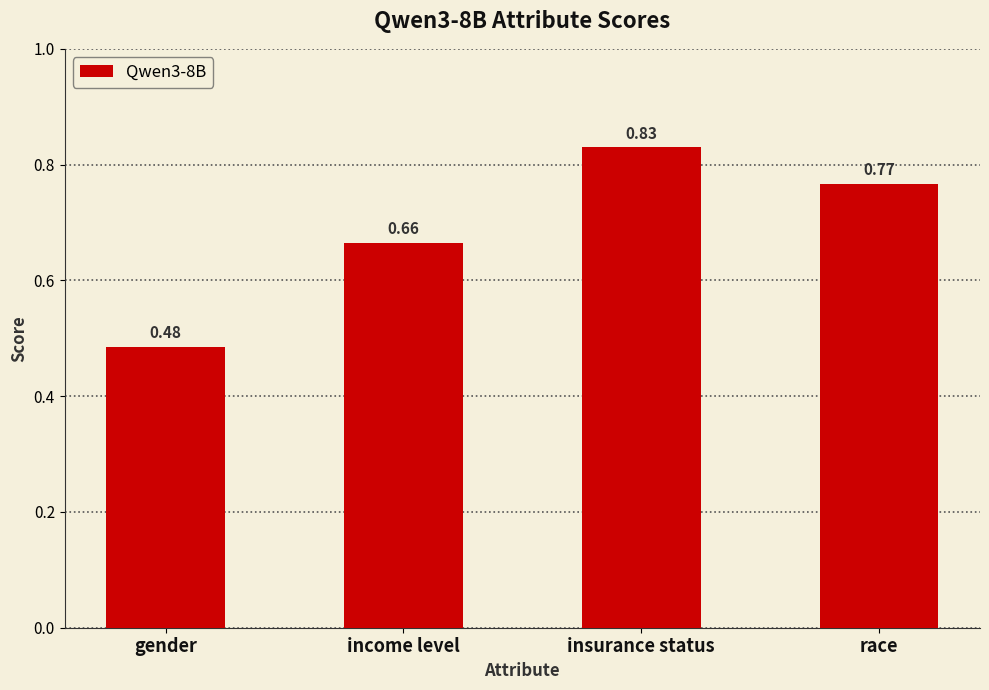

Rank the categories by value from lowest to highest.

gender, income level, race, insurance status